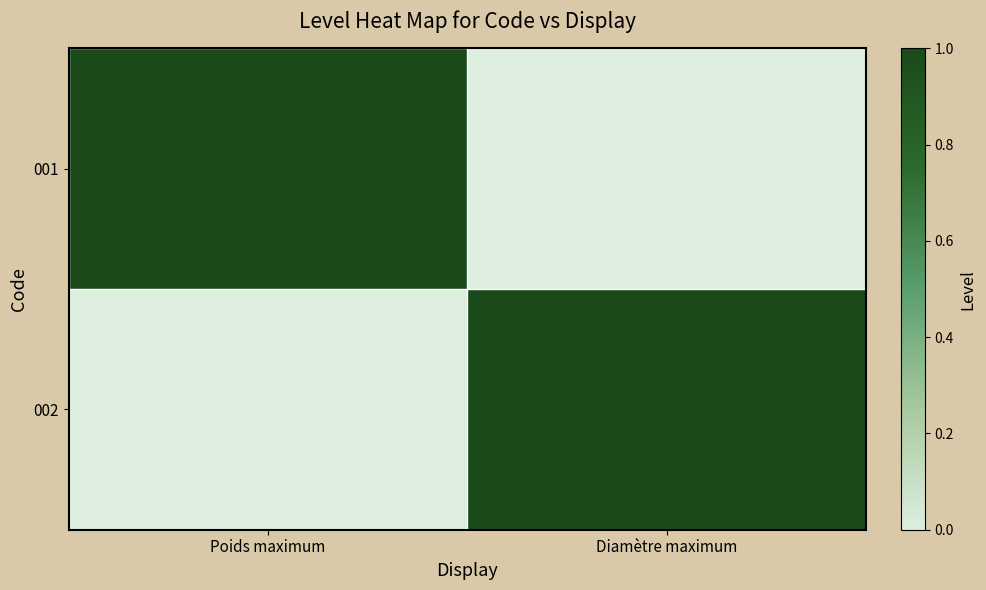

List the series in order of their peak value, highest first.

001, 002